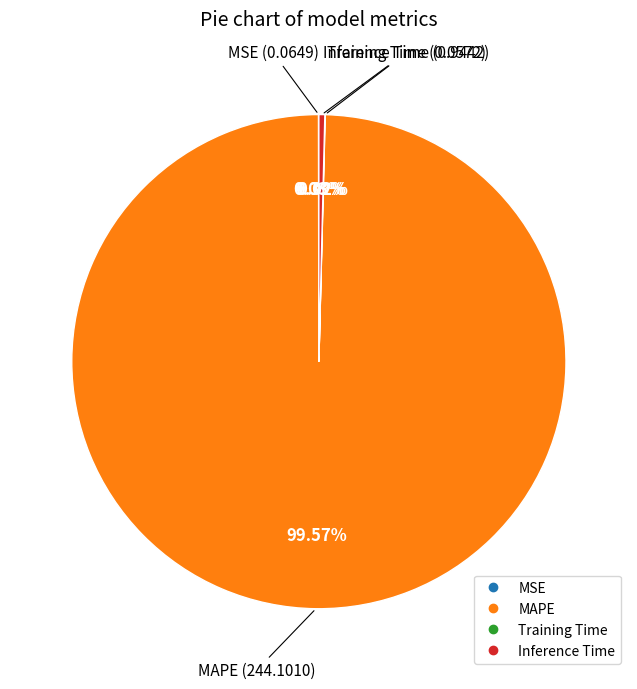

Does any single category account for the majority?

Yes